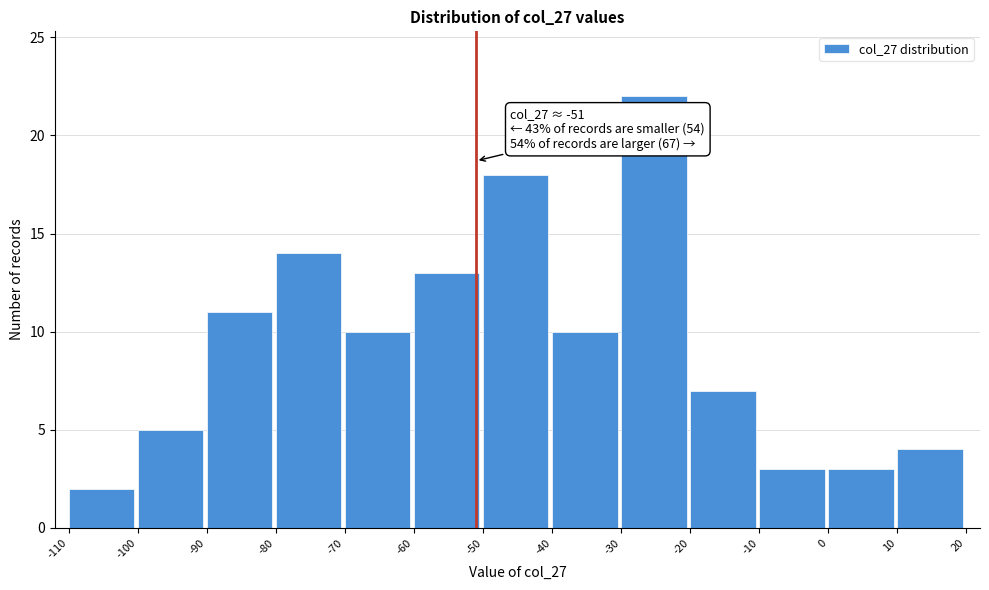

Over which range of the x-axis is the bar tallest?

-30 to -20